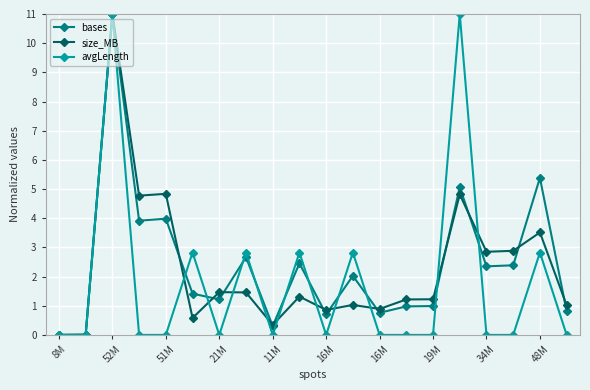

Is this an area chart (filled region under the line)?

No